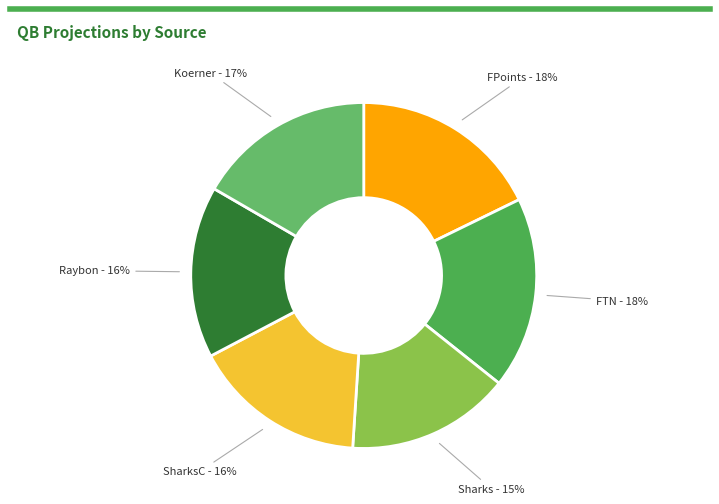

What is the ratio of the value at FPoints to the value at FTN?

1.0